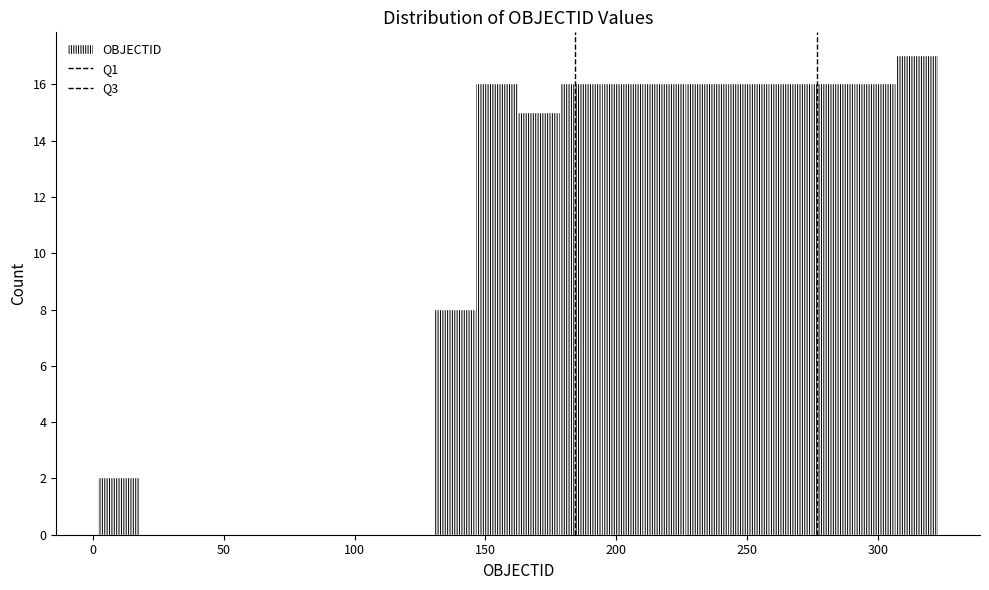

Read against the x-axis, roughly where is the centre of the tallest bar?

315